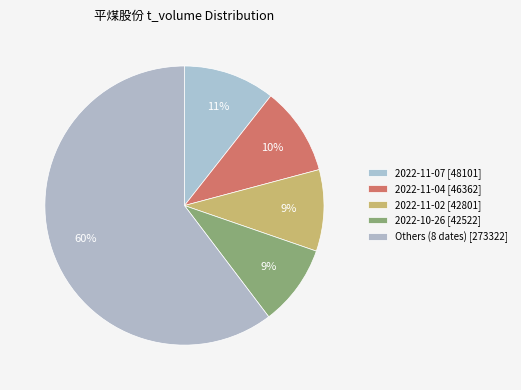

How many segments does this pie chart have?

5